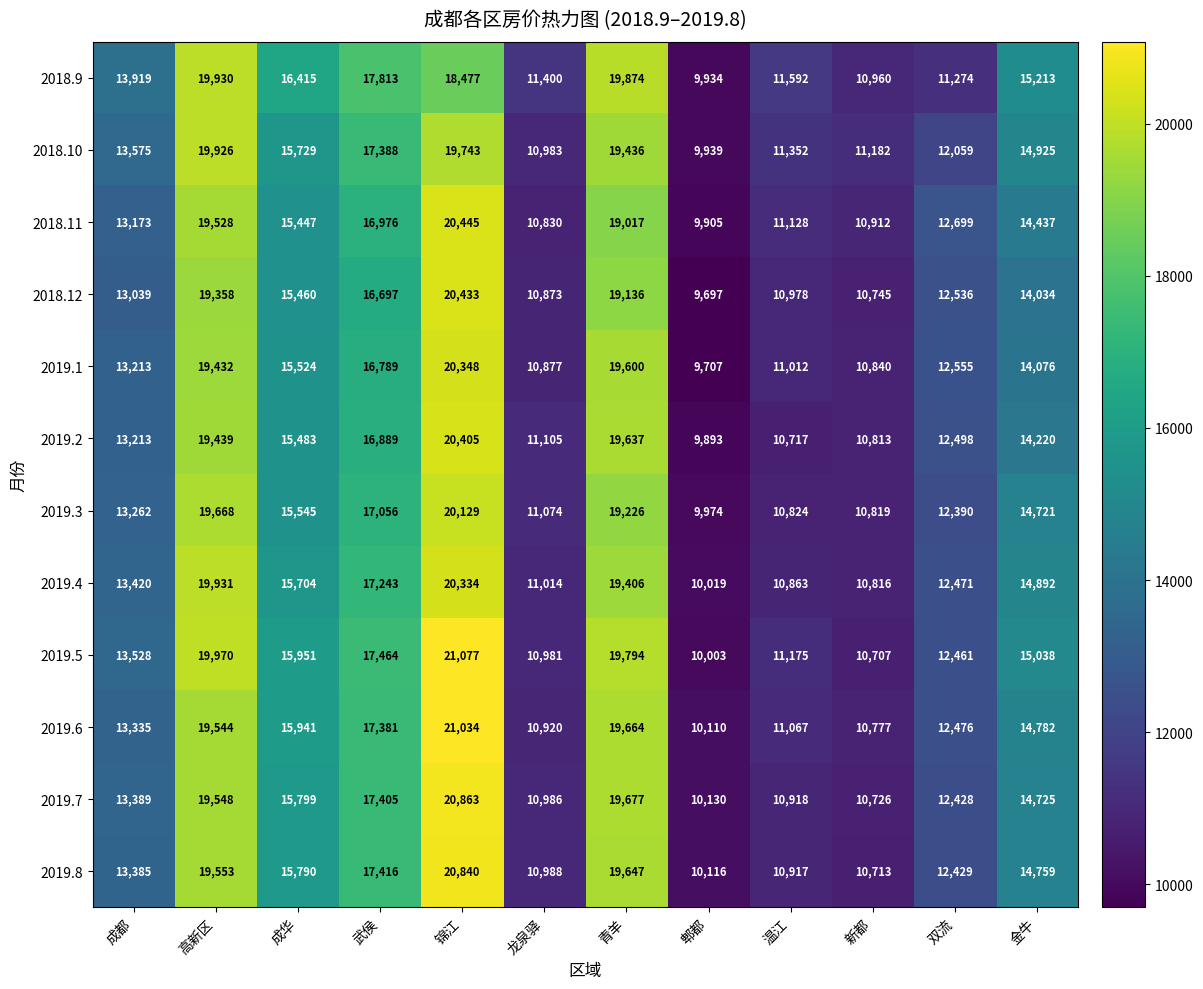

List the series in order of their peak value, lowest first.

2018.10, 2018.9, 2019.3, 2019.4, 2019.1, 2019.2, 2018.12, 2018.11, 2019.8, 2019.7, 2019.6, 2019.5